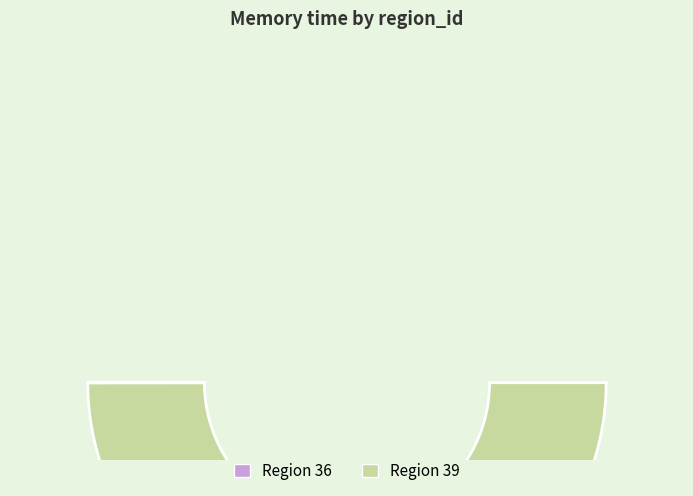

To the nearest percent, what is the average slice percentage?

50%